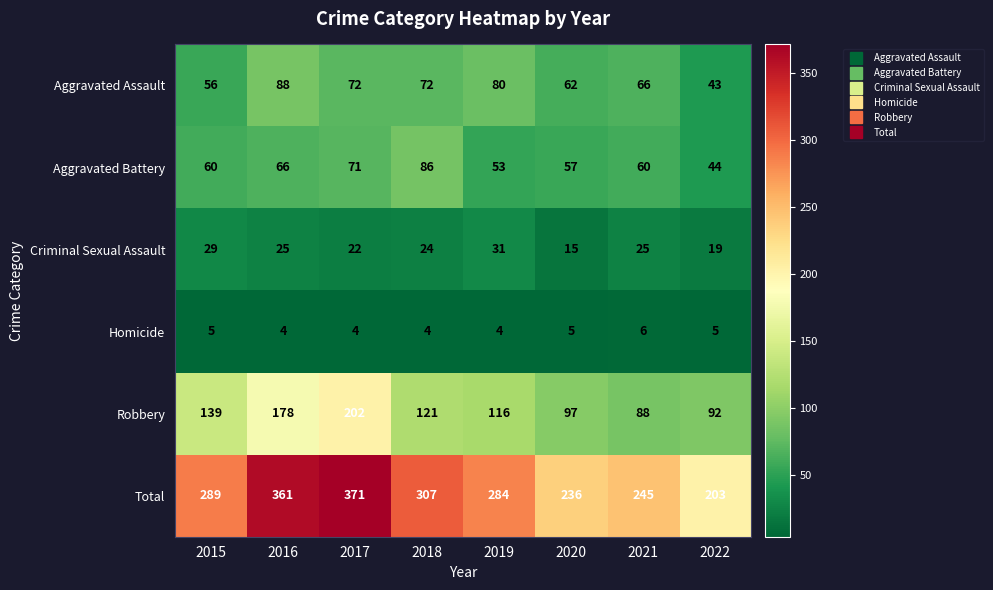

List the series in order of their peak value, highest first.

Total, Robbery, Aggravated Assault, Aggravated Battery, Criminal Sexual Assault, Homicide